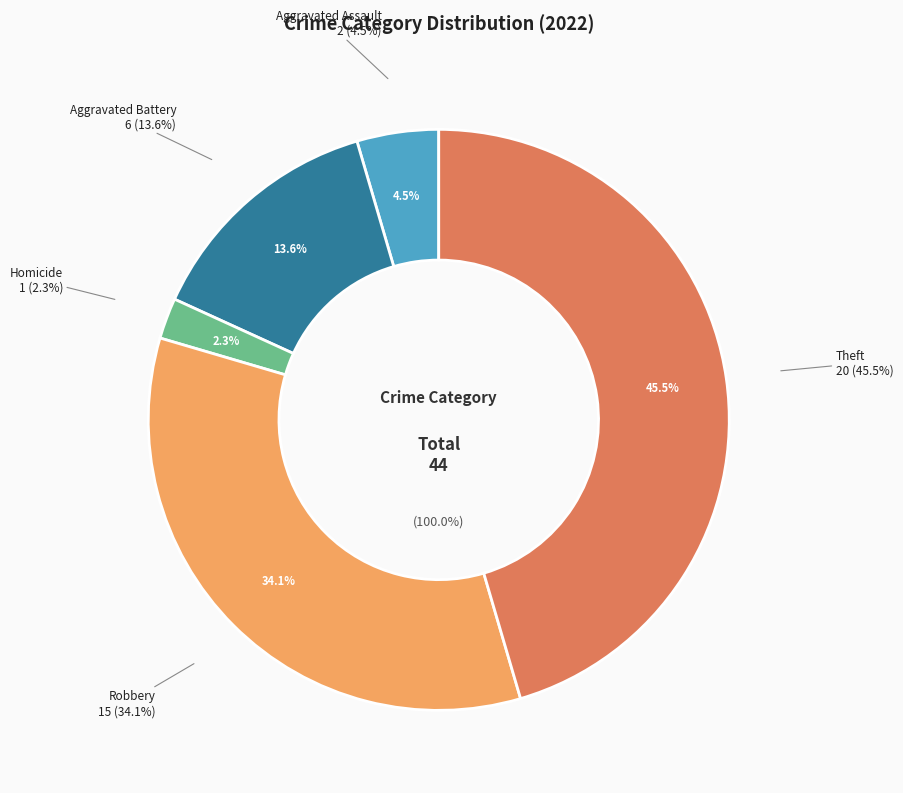

Does Homicide represent more than half of the total?

No